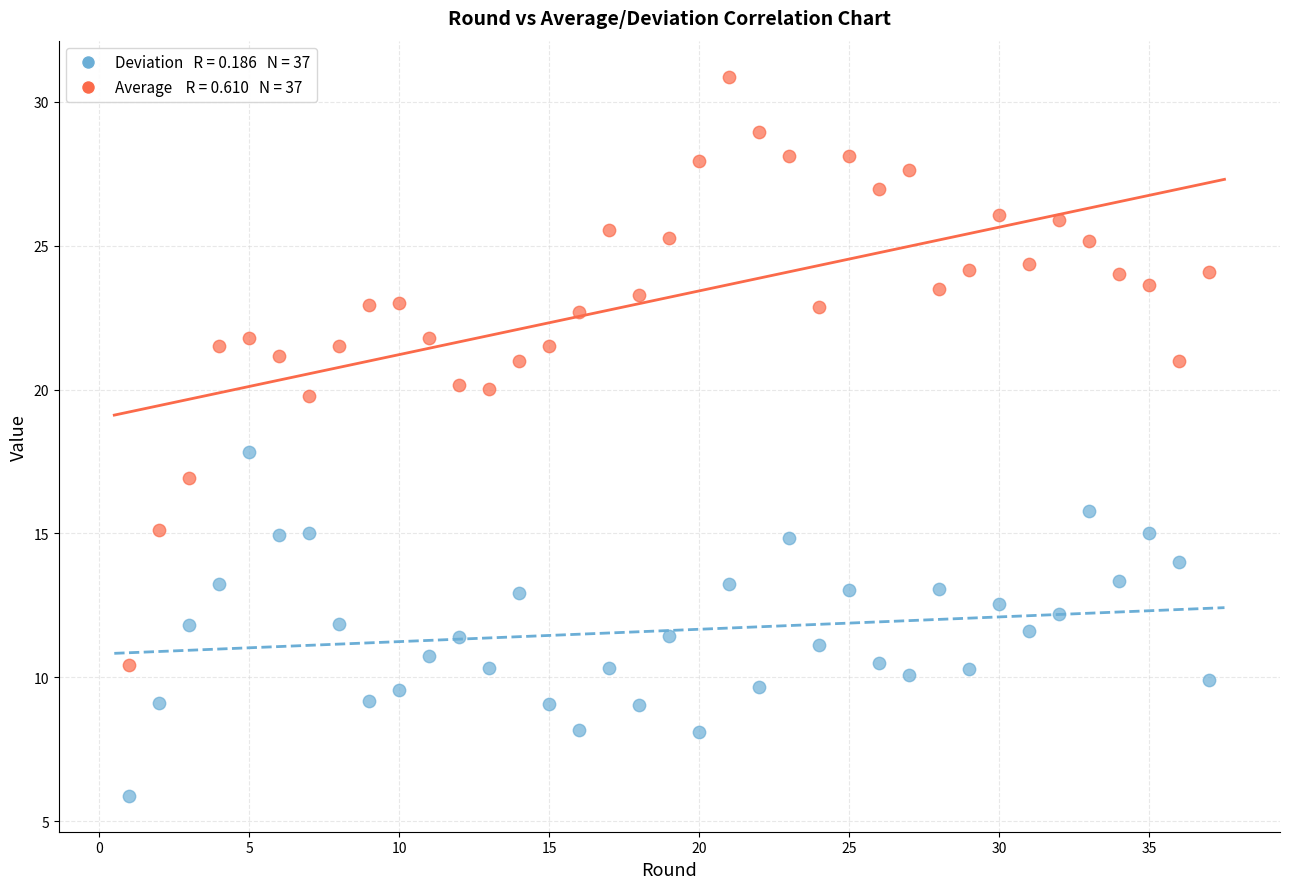

Across all data points, what is the range of X values (max minus min)?

36.0